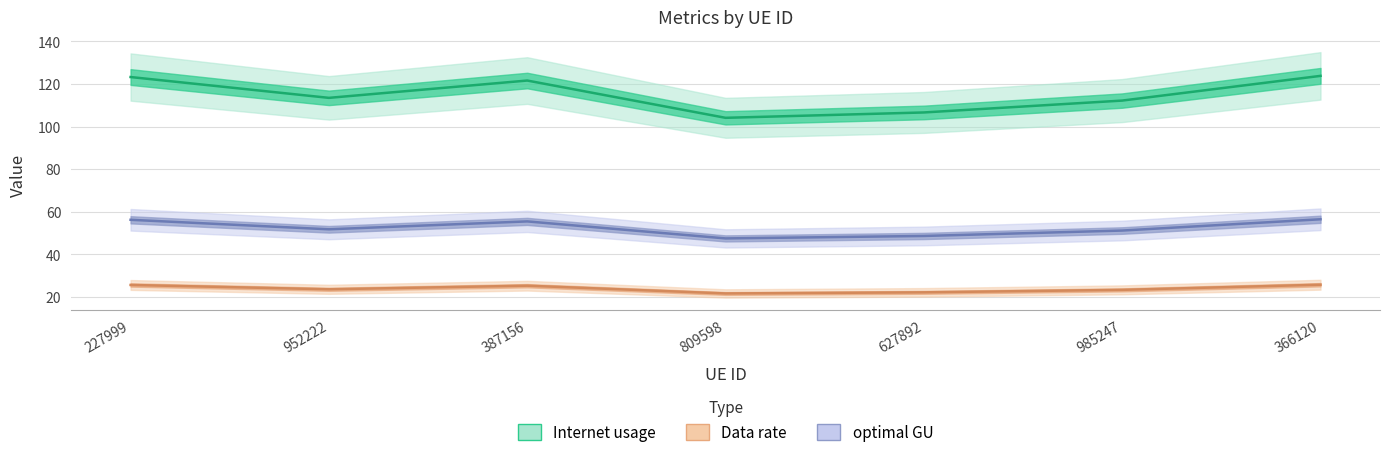

True or false: optimal GU and Data rate cross at least once.

False